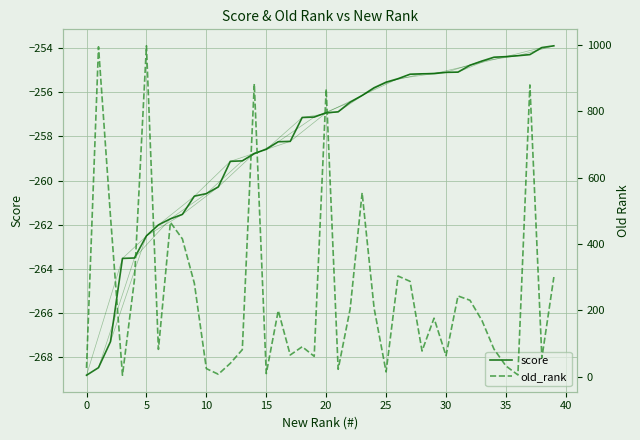

What is the lowest value of the score series?

-268.8